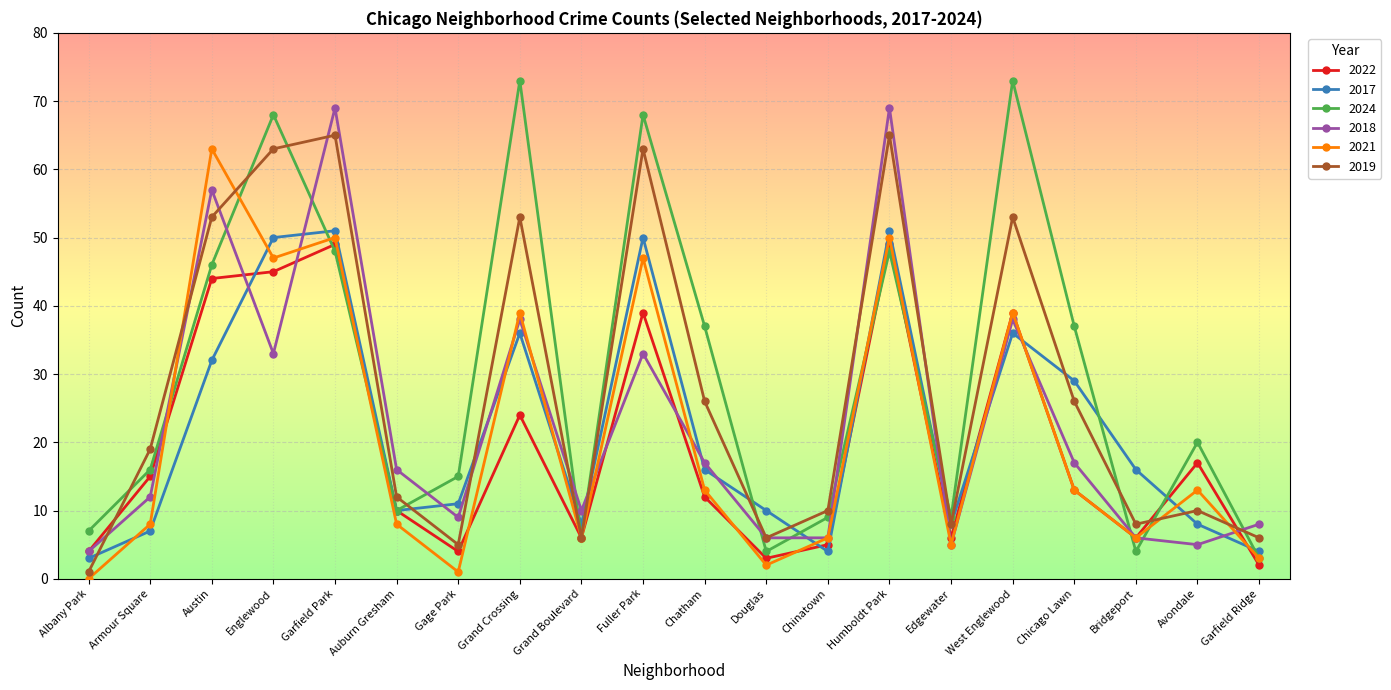

Which series has the largest range (max minus min)?

2024